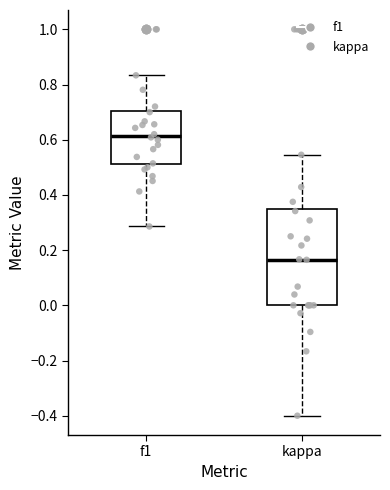

Reading left to right, read every box against the y-axis: the position of its median line, the range the box covers, and the ends of its whiskers. The values are not printed on the chart, so give them approximately, as read against the axis.

f1: median 0.62, box 0.52 to 0.70, whiskers 0.28 to 0.84
kappa: median 0.16, box 0.00 to 0.34, whiskers -0.40 to 0.54